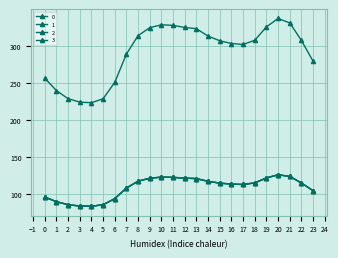

Reading left to right, list all the values displayed in this chart.

0: 256.5	239.7	228.7	224.1	223.3	228.7	250.9	289.1	314.1	324.7	328.7	327.8	325.1	323.3	313.4	307.1	303.4	302.1	307.7	325.9	337.2	331.2	307.4	279.3
1: 95.8	89.5	85.4	83.7	83.4	85.4	93.7	107.9	117.3	121.2	122.7	122.4	121.4	120.7	117.0	114.6	113.3	112.8	114.9	121.7	125.9	123.6	114.8	104.3
2: 95.8	89.5	85.4	83.7	83.4	85.4	93.7	107.9	117.3	121.2	122.7	122.4	121.4	120.7	117.0	114.6	113.3	112.8	114.9	121.7	125.9	123.6	114.8	104.3
3: 95.8	89.5	85.4	83.7	83.4	85.4	93.7	107.9	117.3	121.2	122.7	122.4	121.4	120.7	117.0	114.6	113.3	112.8	114.9	121.7	125.9	123.6	114.8	104.3